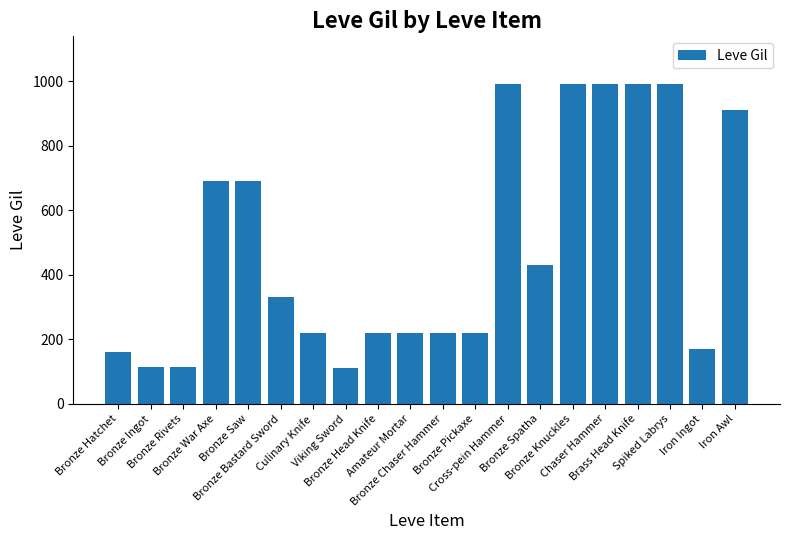

True or false: the data shows 1428 at Bronze Knuckles.

False